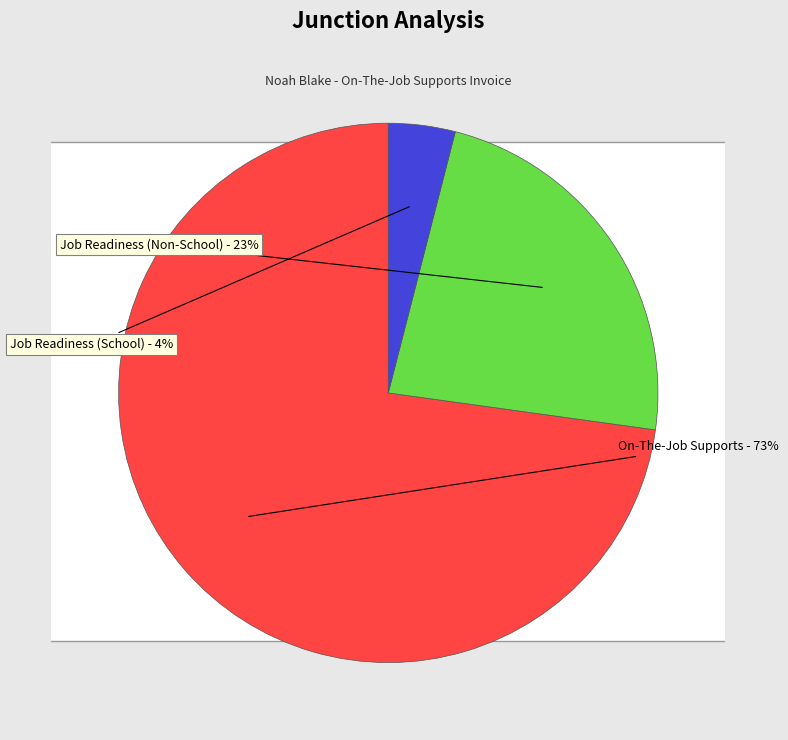

Do Job Readiness (Non-School) and On-The-Job Supports together represent more than half of the pie?

Yes